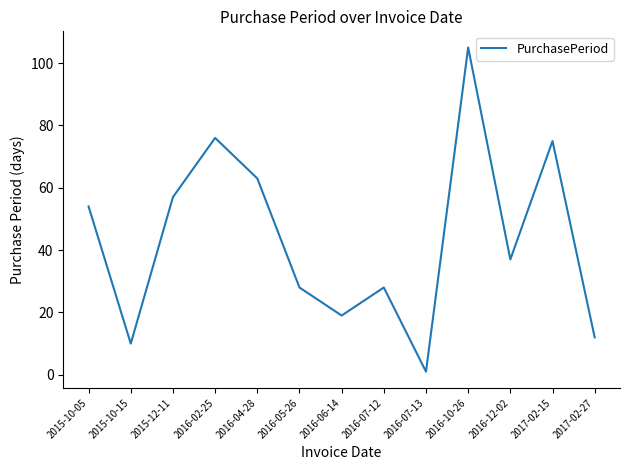

Which label corresponds to the largest value in the chart?

2016-10-26